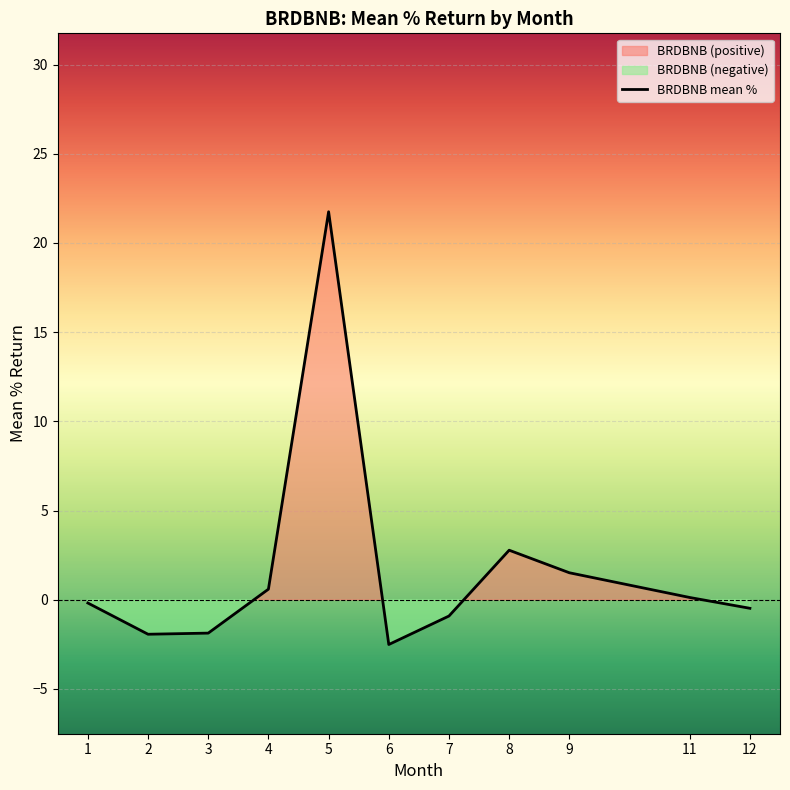

Reading right to left, what are all the values shown in this chart?

-0.5	0.1	1.5	2.8	-0.9	-2.5	21.7	0.6	-1.9	-1.9	-0.2